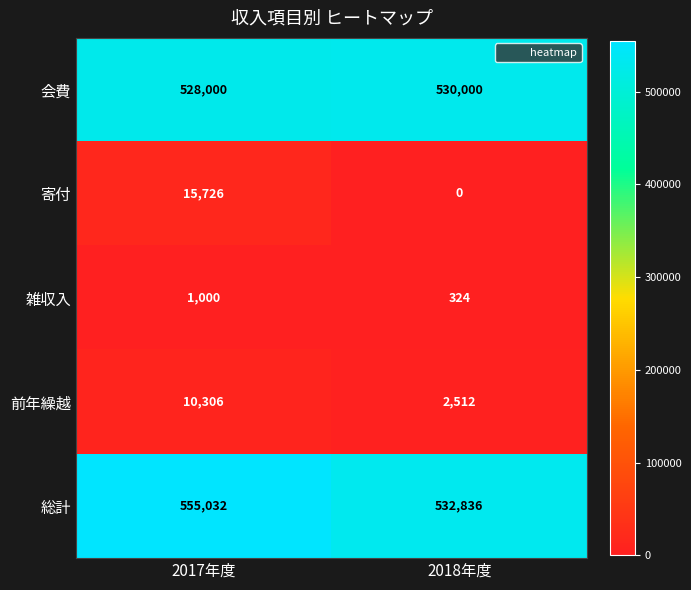

Which series changed the most between 2017年度 and 2018年度?

総計